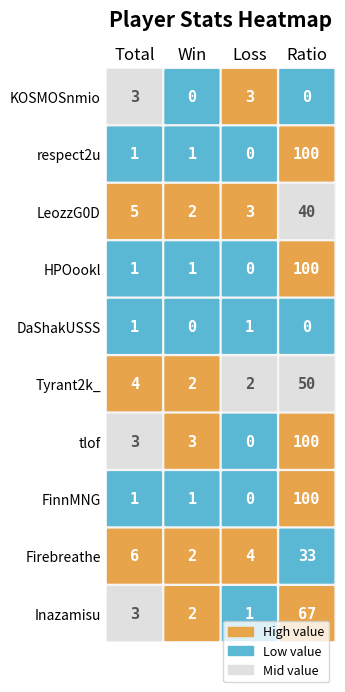

Reading right to left, transcribe all the data shown in this chart.

Inazamisu: 67	1	2	3
Firebreathe: 33	4	2	6
FinnMNG: 100	0	1	1
tlof: 100	0	3	3
Tyrant2k_: 50	2	2	4
DaShakUSSS: 0	1	0	1
HPOookl: 100	0	1	1
LeozzG0D: 40	3	2	5
respect2u: 100	0	1	1
KOSMOSnmio: 0	3	0	3